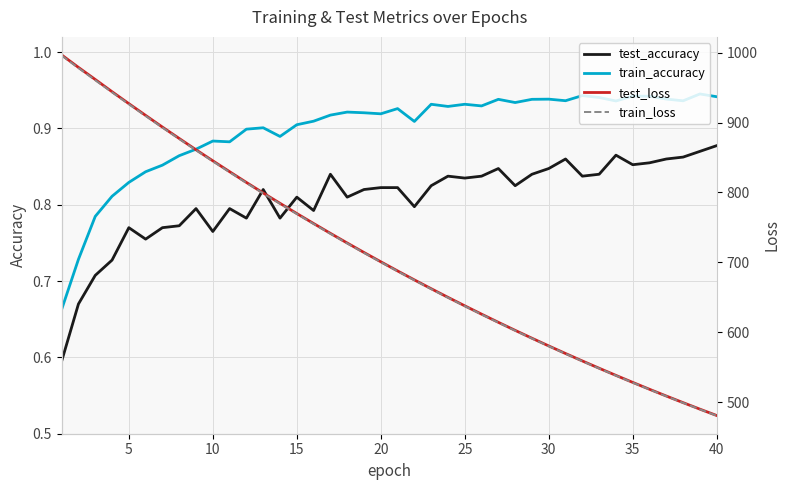

True or false: test_accuracy and train_accuracy cross at least once.

False